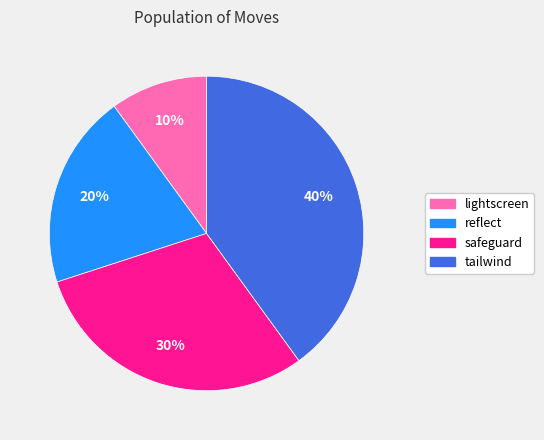

Do lightscreen and safeguard together represent more than half of the pie?

No